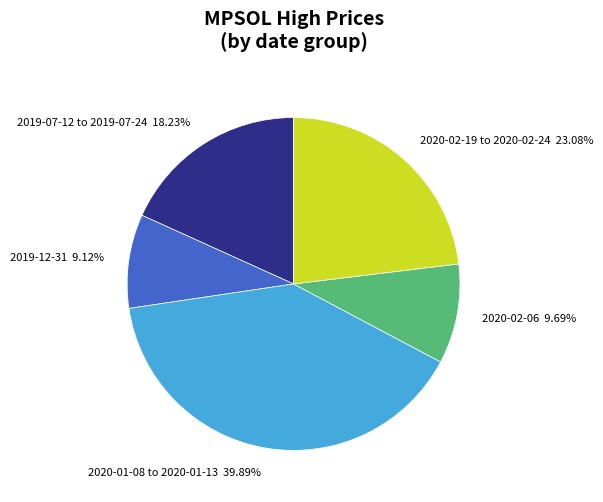

Do 2020-02-19 to 2020-02-24 and 2019-07-12 to 2019-07-24 together represent more than half of the pie?

No